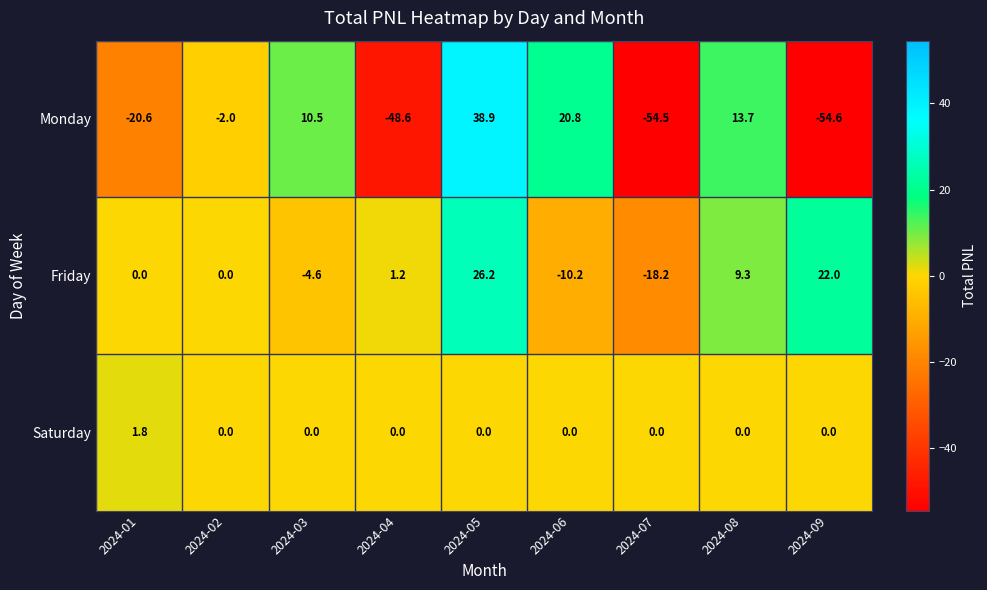

What is the minimum value shown in the chart?

-54.6